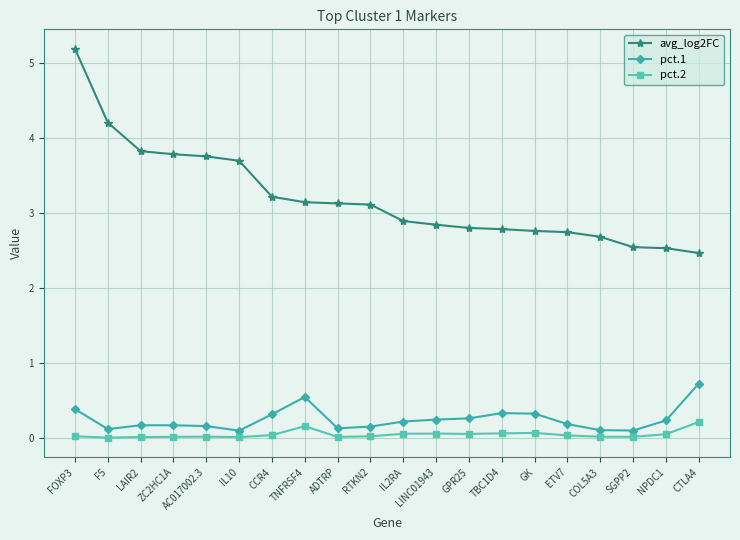

At which label does avg_log2FC first exceed 3?

FOXP3